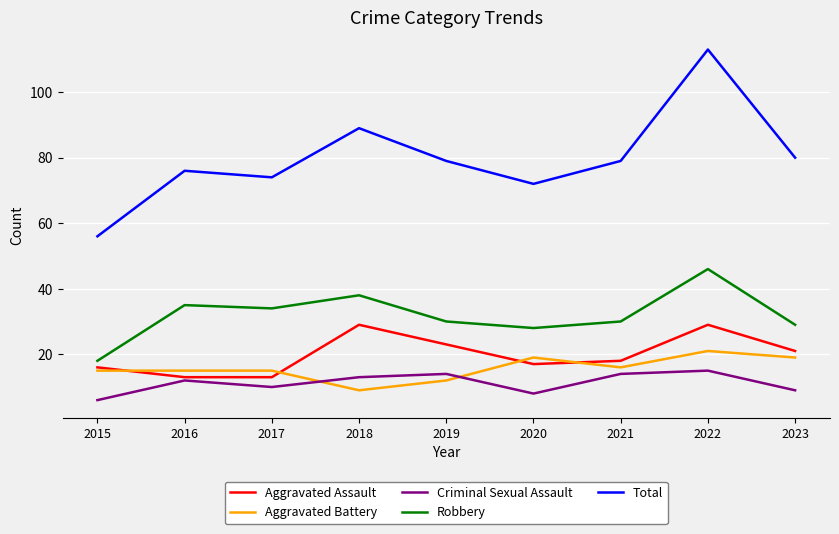

The value of Total at 2022 is 113. True or false?

True